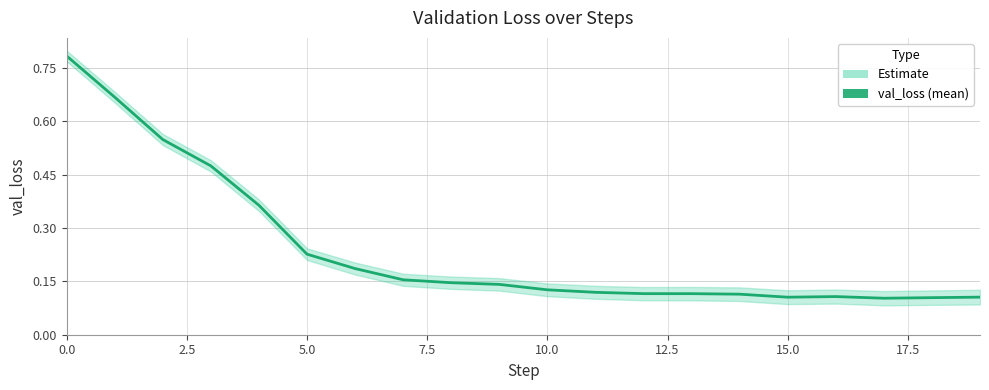

What is the difference between the second highest and minimum values?

0.6